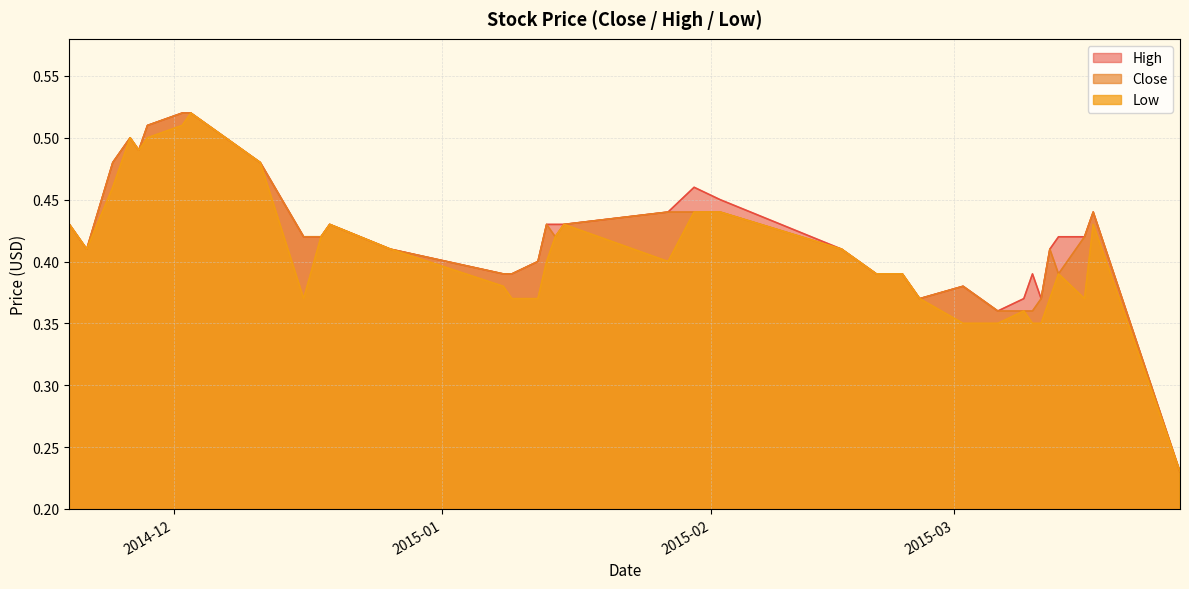

What is the value of the Low point at the 1st from the left?

0.4